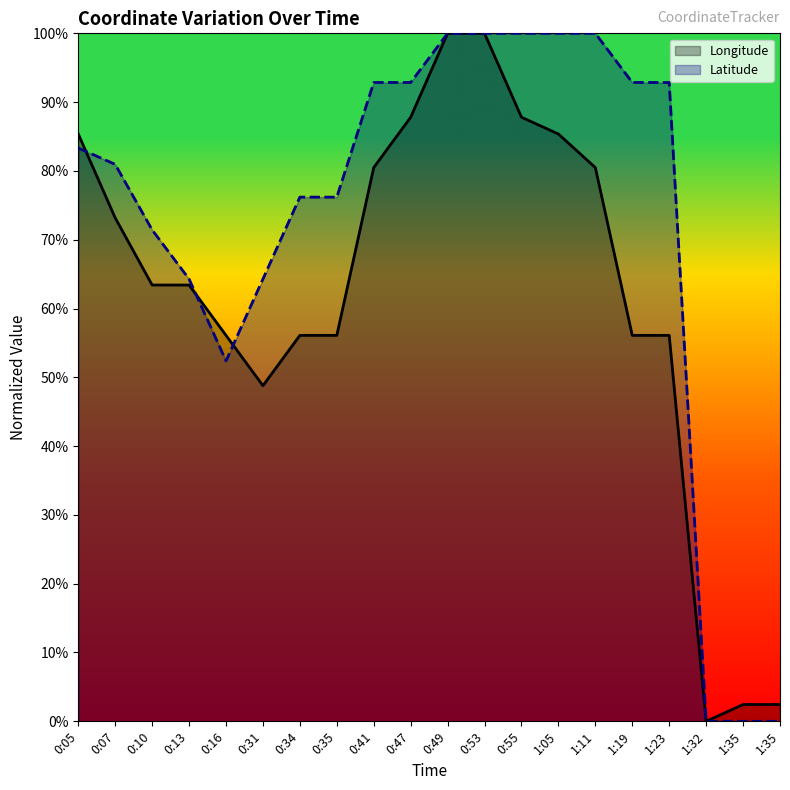

Is the value of Longitude at 0:16 greater than the value of Latitude at 0:10?

No